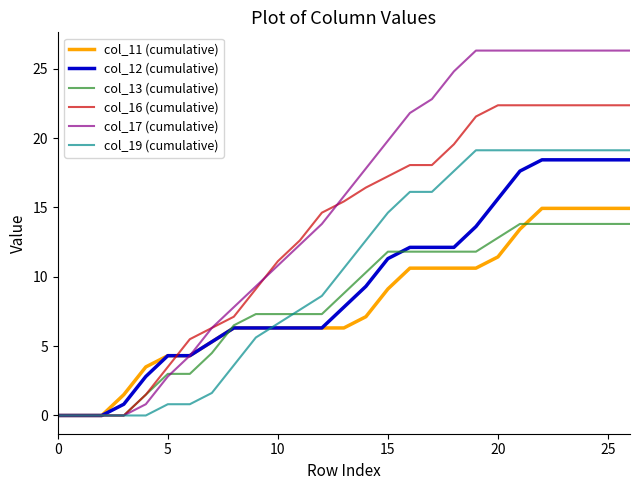

Which series has the largest total across all categories?

col_17 (cumulative)